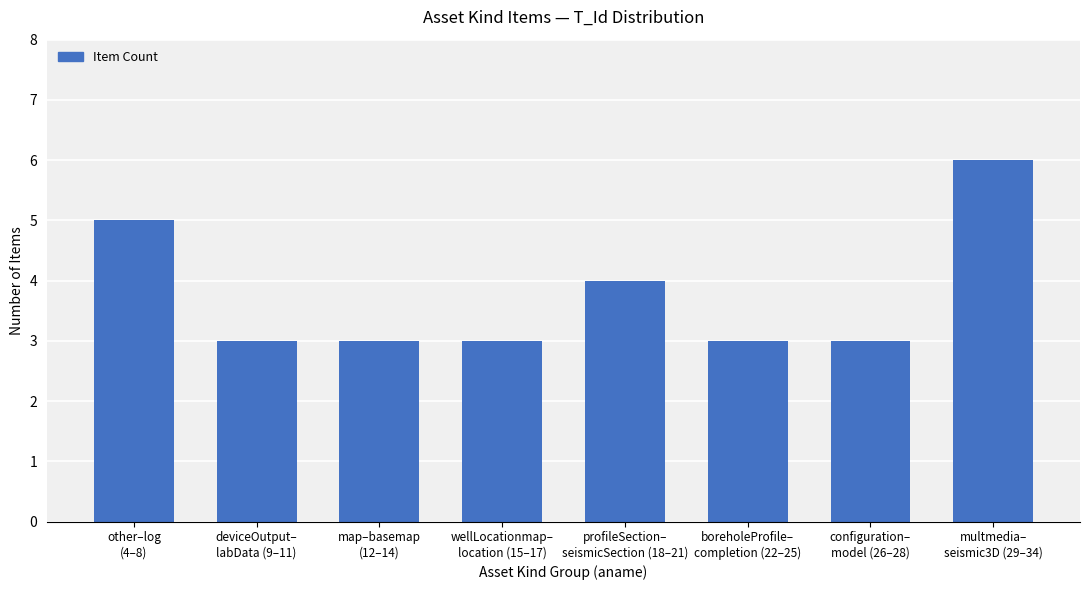

Reading left to right, transcribe all the data shown in this chart.

other–log
(4–8)=5	deviceOutput–
labData (9–11)=3	map–basemap
(12–14)=3	wellLocationmap–
location (15–17)=3	profileSection–
seismicSection (18–21)=4	boreholeProfile–
completion (22–25)=3	configuration–
model (26–28)=3	multmedia–
seismic3D (29–34)=6